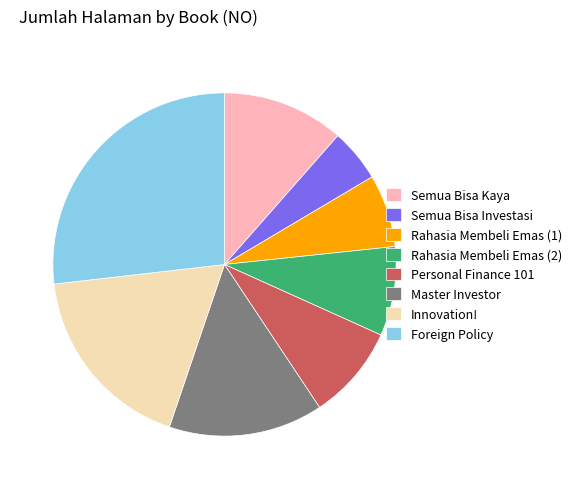

Which has a higher value, Personal Finance 101 or Foreign Policy?

Foreign Policy